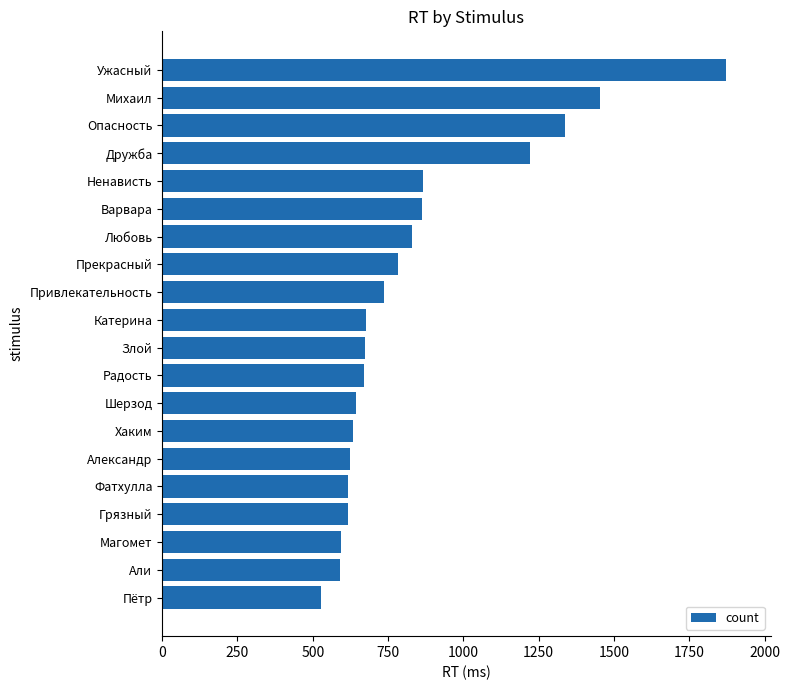

How many categories are shown in the chart?

20